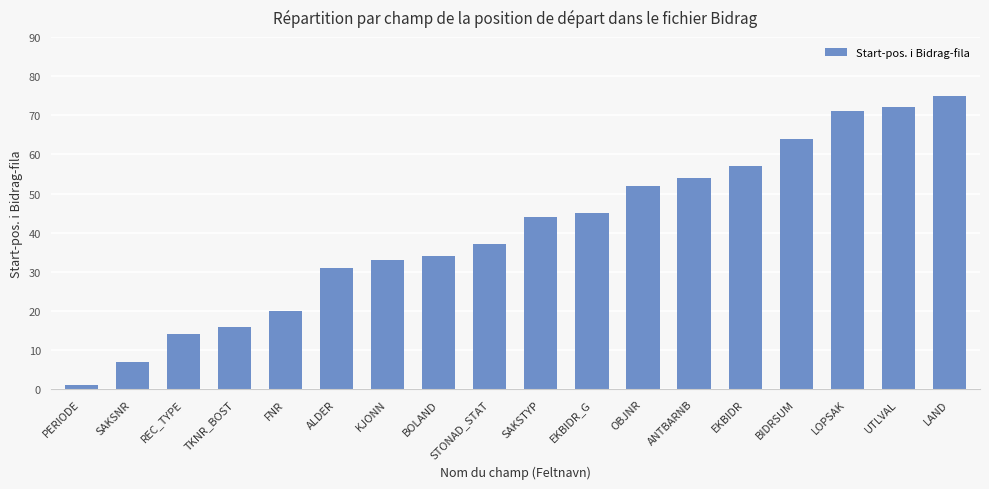

Reading right to left, transcribe all the data shown in this chart.

LAND=75	UTLVAL=72	LOPSAK=71	BIDRSUM=64	EKBIDR=57	ANTBARNB=54	OBJNR=52	EKBIDR_G=45	SAKSTYP=44	STONAD_STAT=37	BOLAND=34	KJONN=33	ALDER=31	FNR=20	TKNR_BOST=16	REC_TYPE=14	SAKSNR=7	PERIODE=1